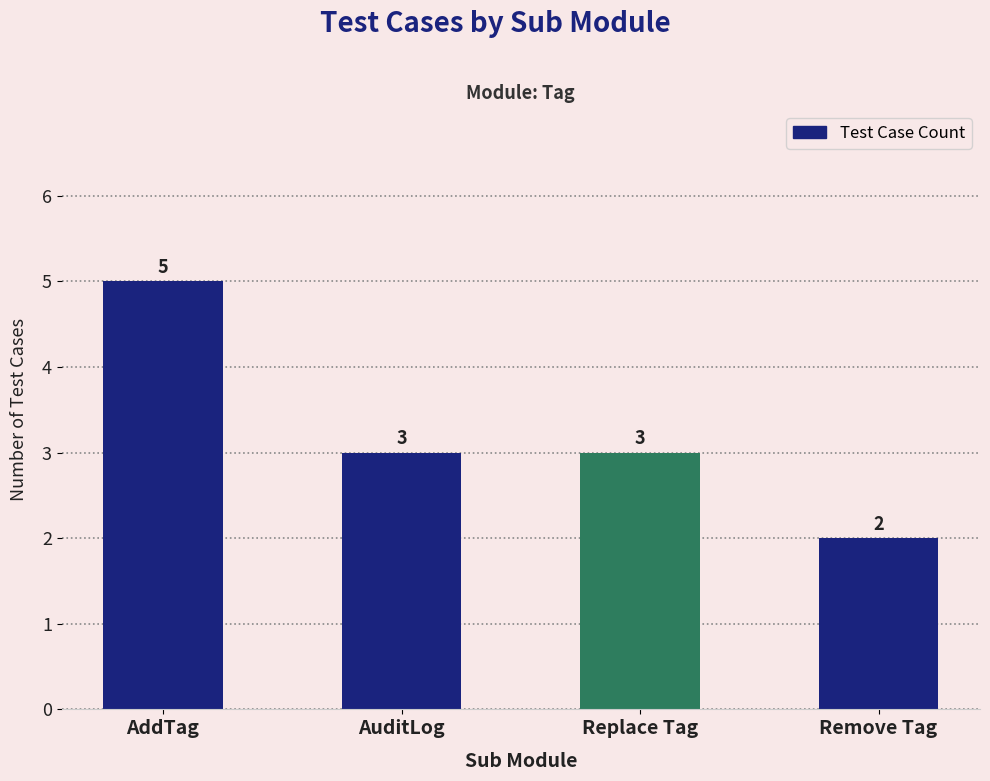

Between AuditLog and AddTag, which is larger?

AddTag